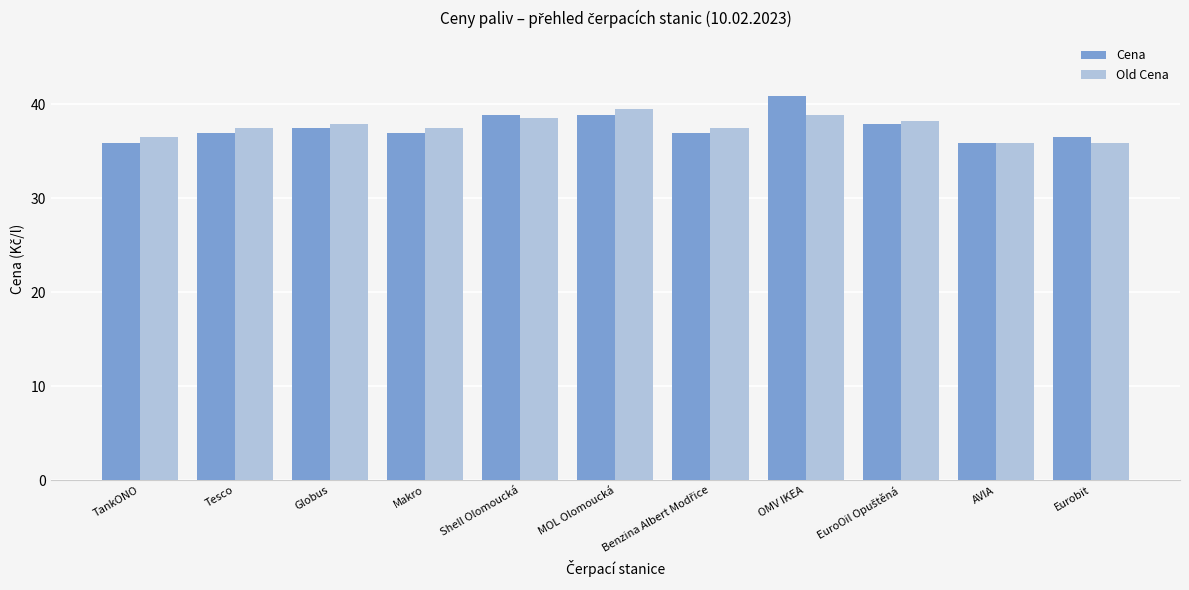

Is the value of Cena at MOL Olomoucká greater than the value of Old Cena at TankONO?

Yes